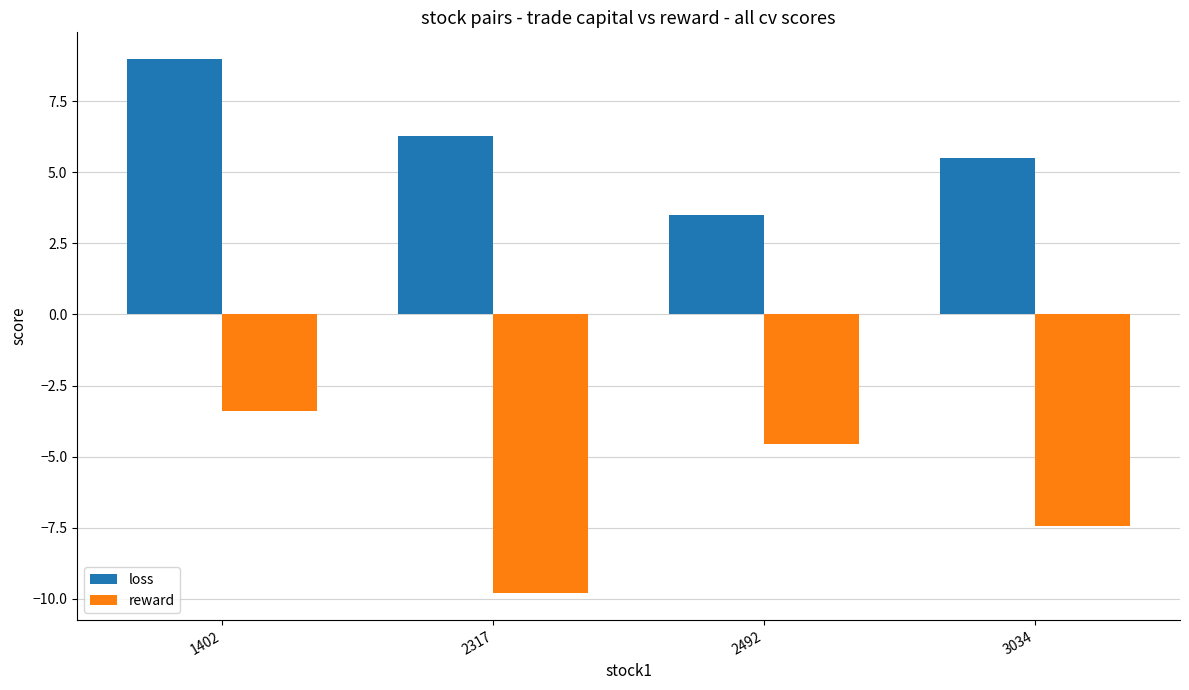

What is the difference between the highest and lowest values at 1402?

12.4